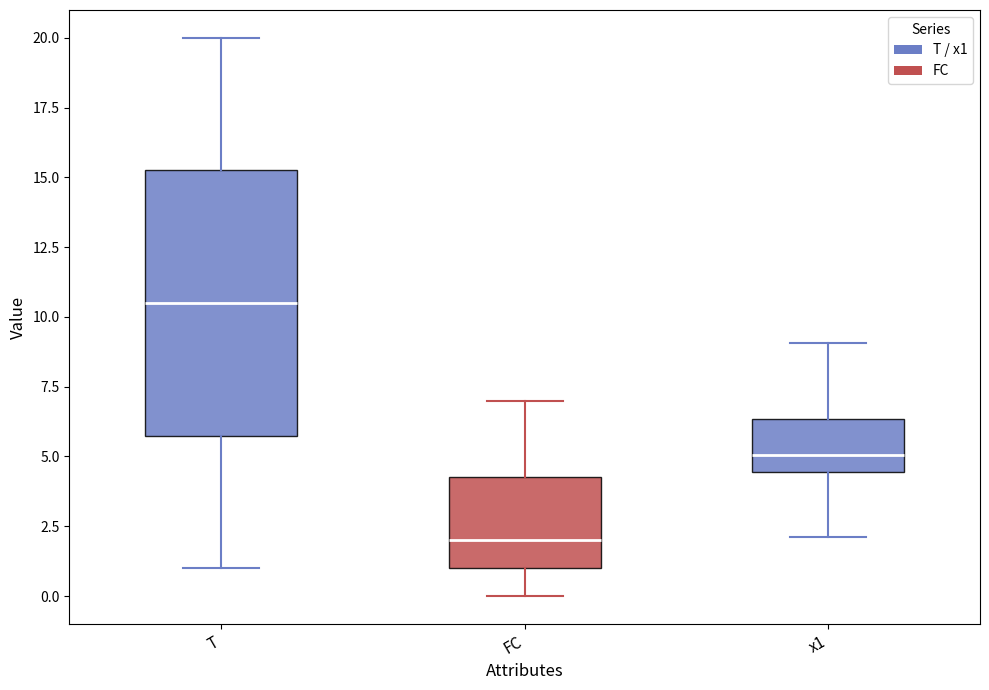

Comparing the boxes themselves (not the whiskers), which one is the tallest?

T